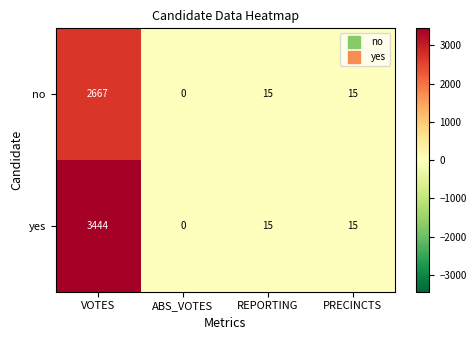

What is the spread (max minus min) of values at VOTES?

777